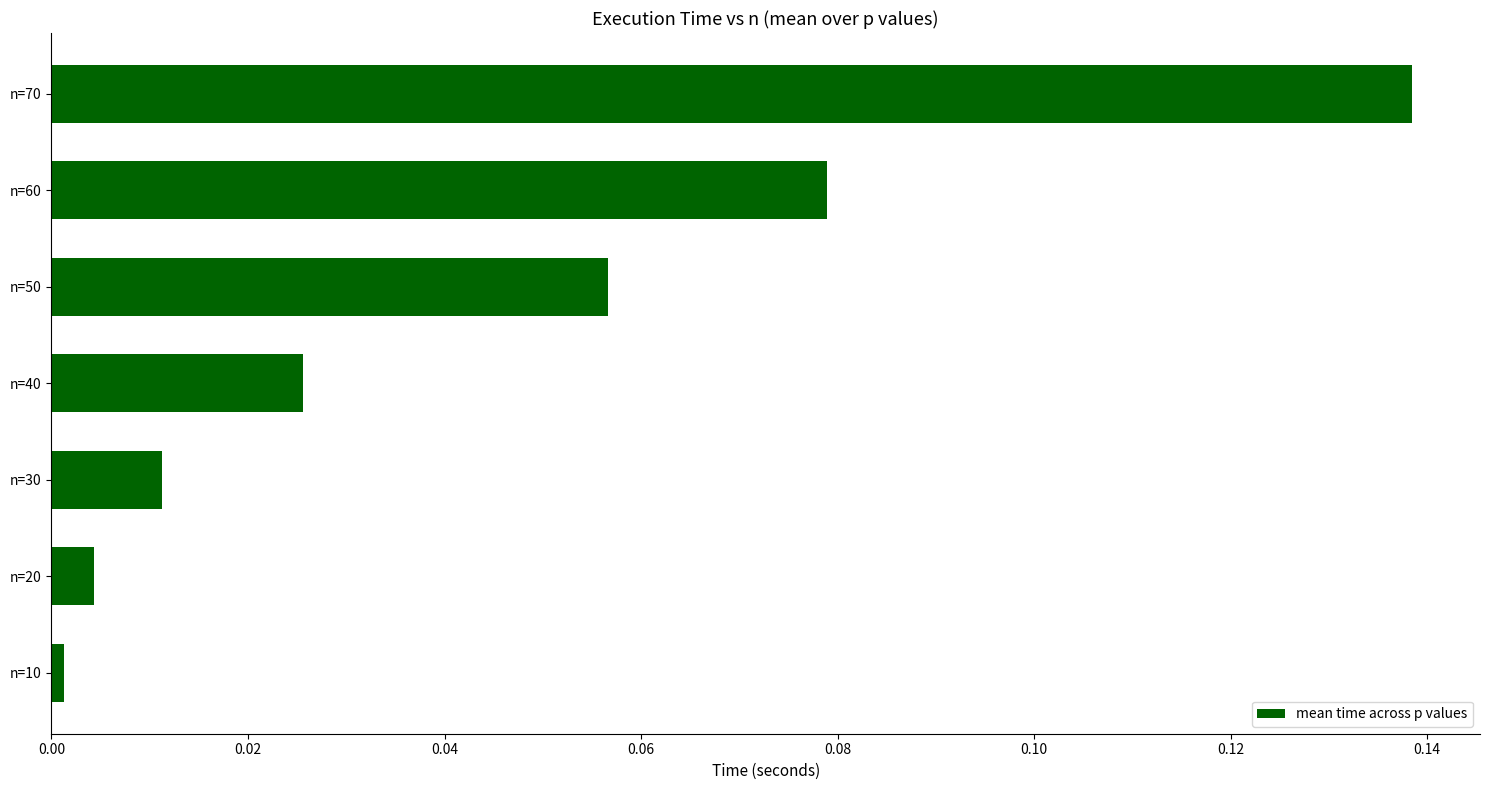

What is the sum of all values?

0.3